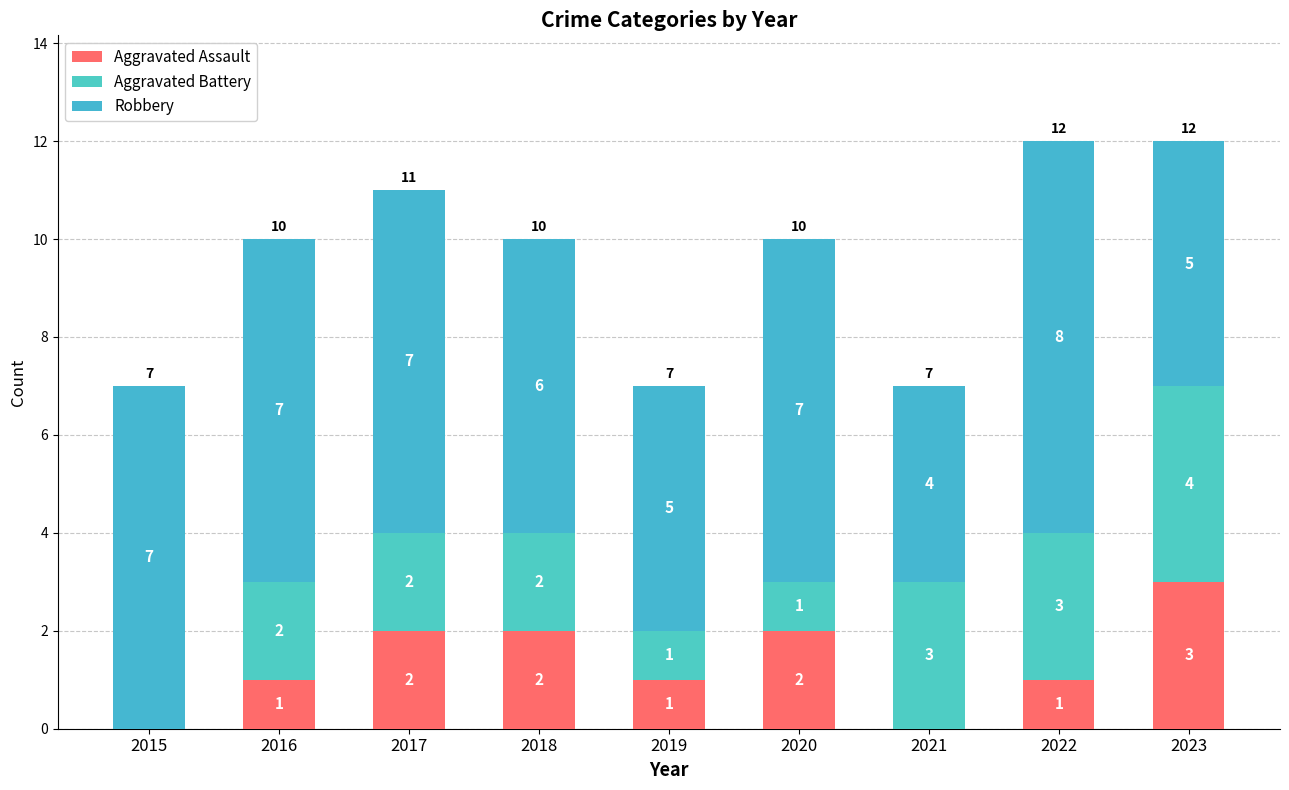

Does the chart contain stacked bars?

Yes